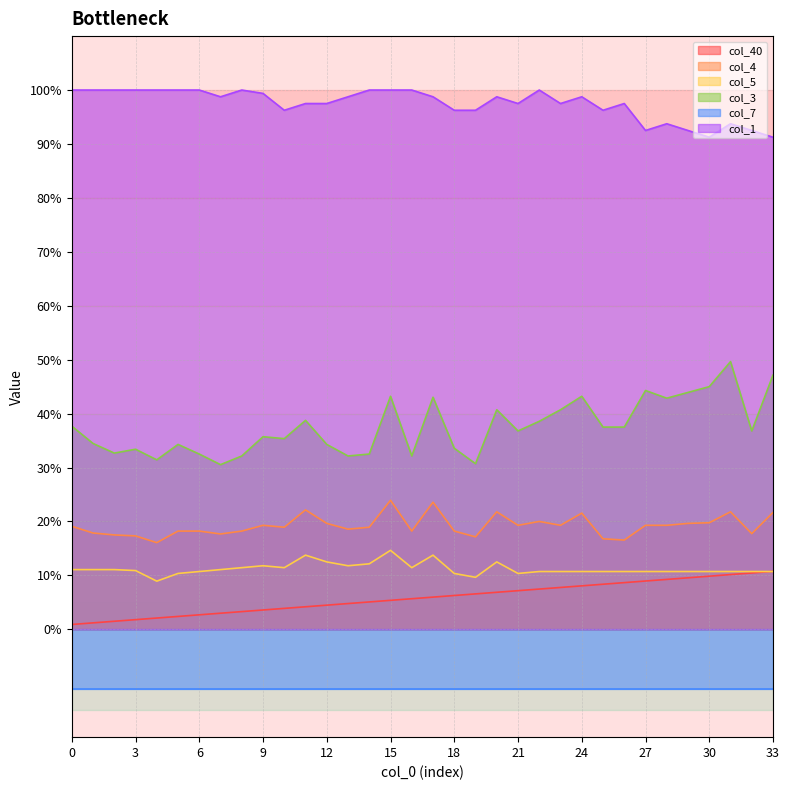

What is the total value across all series at 10?

1.7